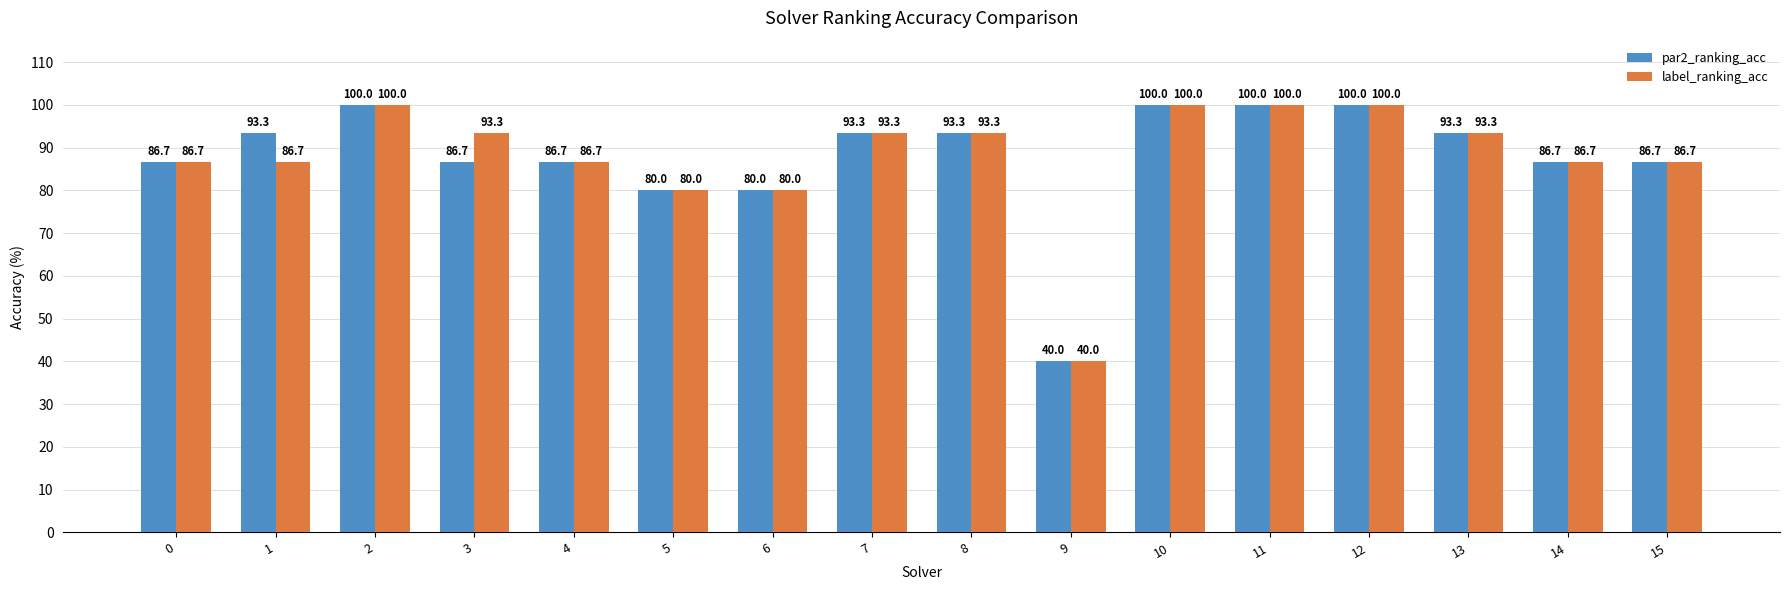

At how many categories does at least one series exceed 65?

15